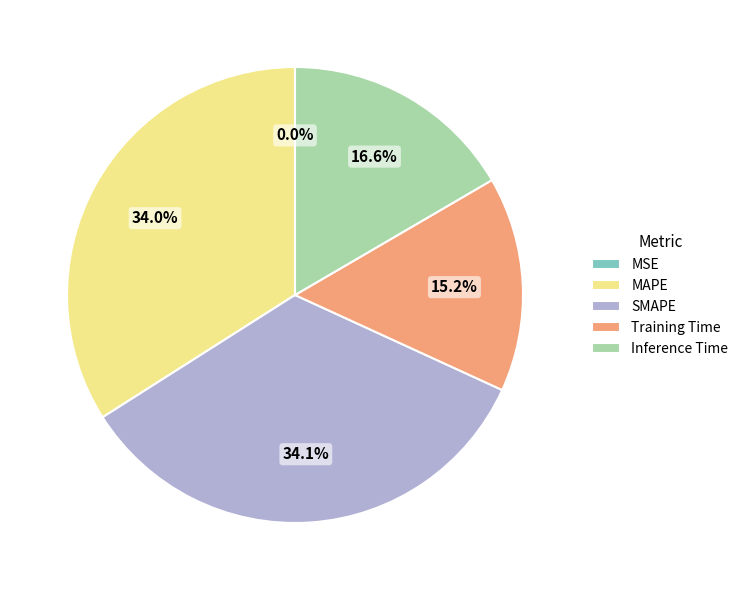

Which has a higher value, MAPE or Training Time?

MAPE